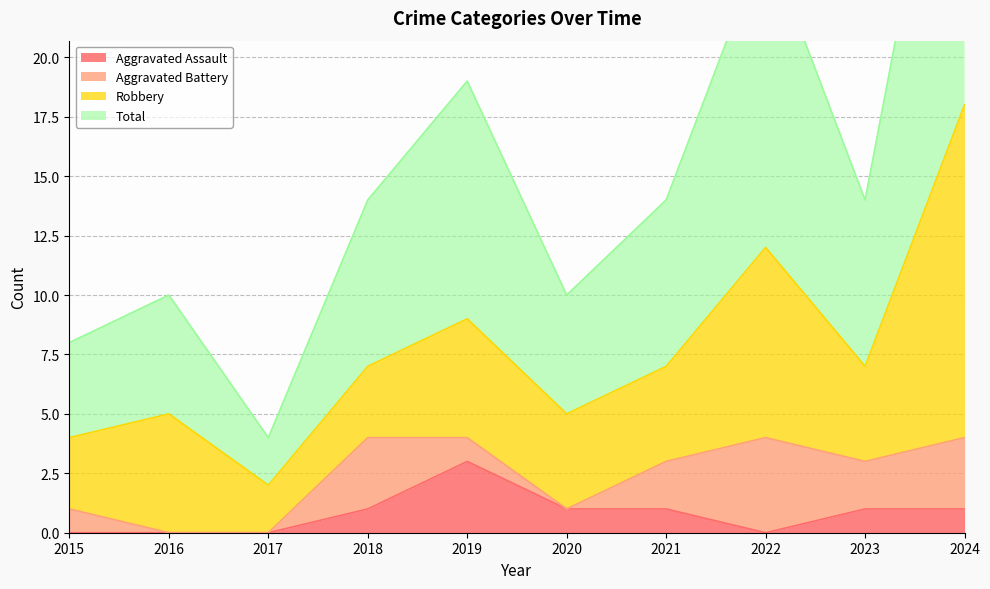

The Aggravated Assault series shows 1 at 2018. True or false?

True